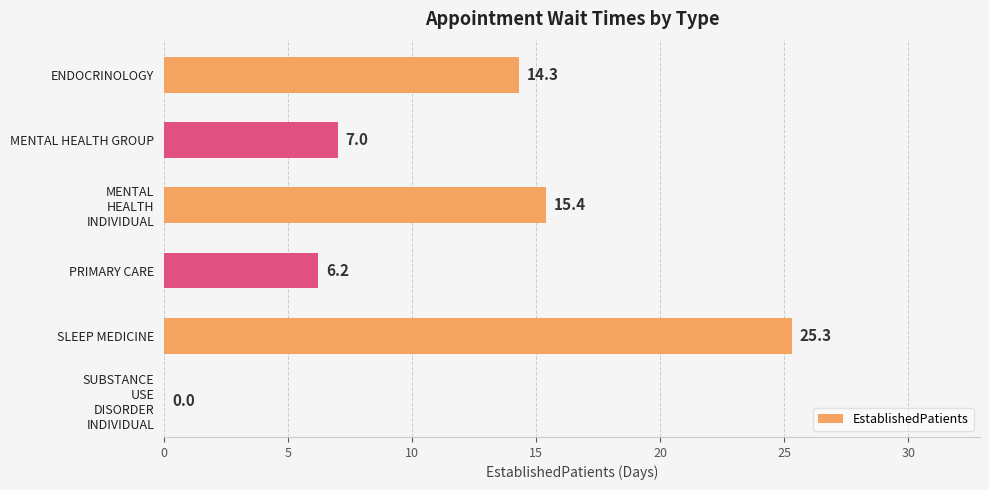

Count the number of values greater than 14.

3